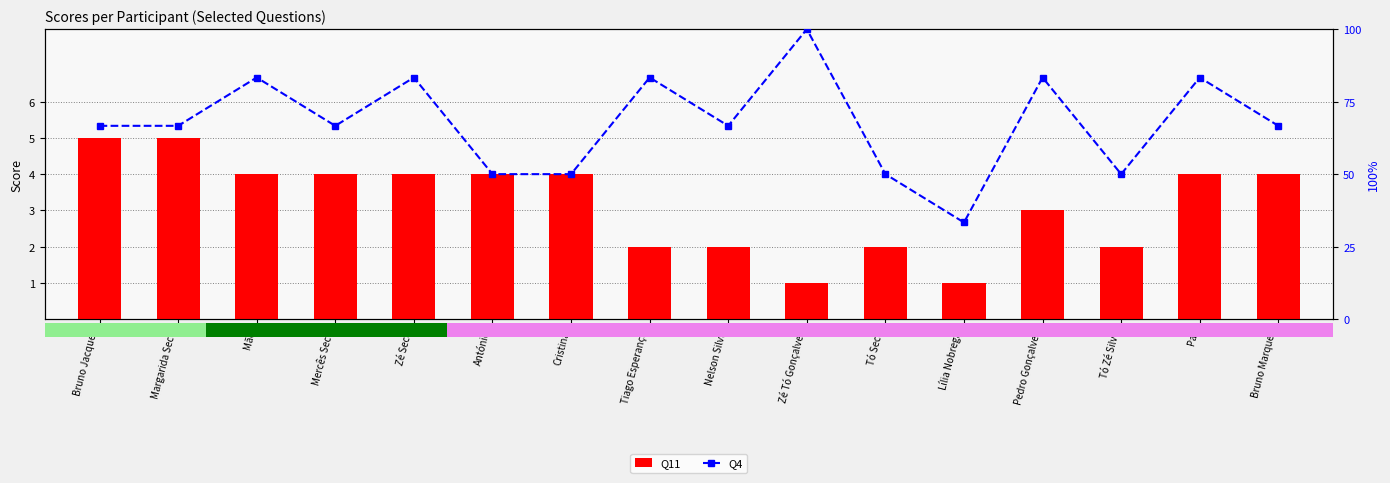

Is the value of Q4 at Margarida Seco greater than the value of Q11 at Tó Seco?

Yes